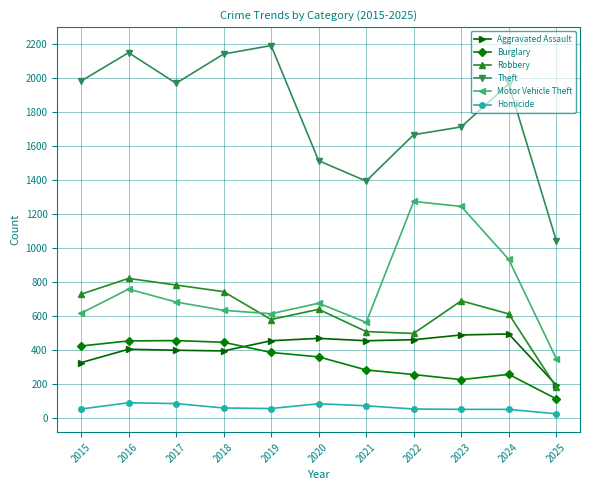

Between 2015 and 2016, which series saw the biggest shift?

Theft